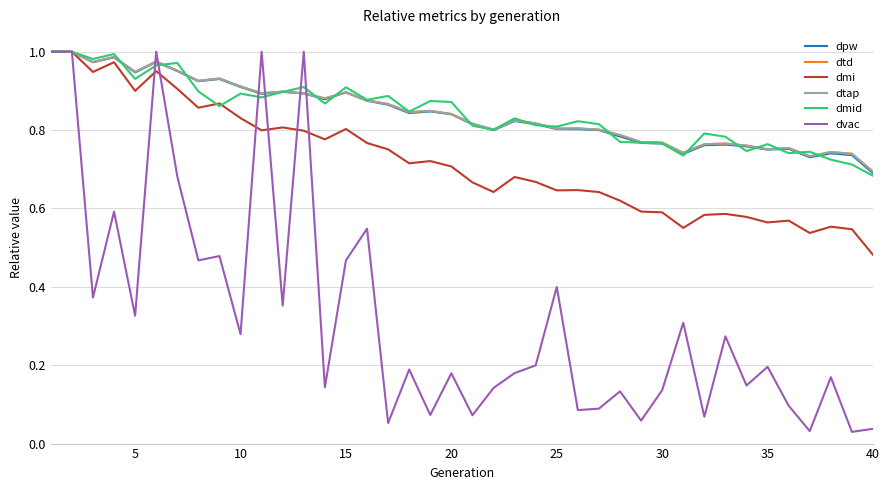

How many lines are shown in the chart?

6